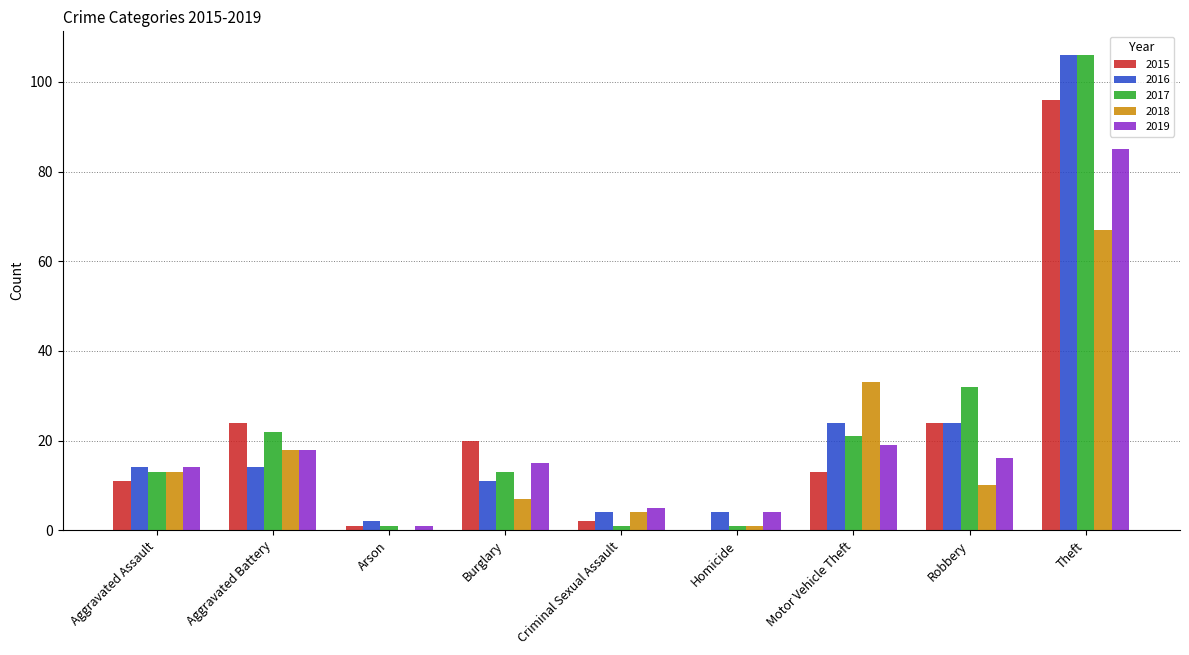

Reading right to left, list all the values displayed in this chart.

2015: Theft=96	Robbery=24	Motor Vehicle Theft=13	Homicide=0	Criminal Sexual Assault=2	Burglary=20	Arson=1	Aggravated Battery=24	Aggravated Assault=11
2016: Theft=106	Robbery=24	Motor Vehicle Theft=24	Homicide=4	Criminal Sexual Assault=4	Burglary=11	Arson=2	Aggravated Battery=14	Aggravated Assault=14
2017: Theft=106	Robbery=32	Motor Vehicle Theft=21	Homicide=1	Criminal Sexual Assault=1	Burglary=13	Arson=1	Aggravated Battery=22	Aggravated Assault=13
2018: Theft=67	Robbery=10	Motor Vehicle Theft=33	Homicide=1	Criminal Sexual Assault=4	Burglary=7	Arson=0	Aggravated Battery=18	Aggravated Assault=13
2019: Theft=85	Robbery=16	Motor Vehicle Theft=19	Homicide=4	Criminal Sexual Assault=5	Burglary=15	Arson=1	Aggravated Battery=18	Aggravated Assault=14